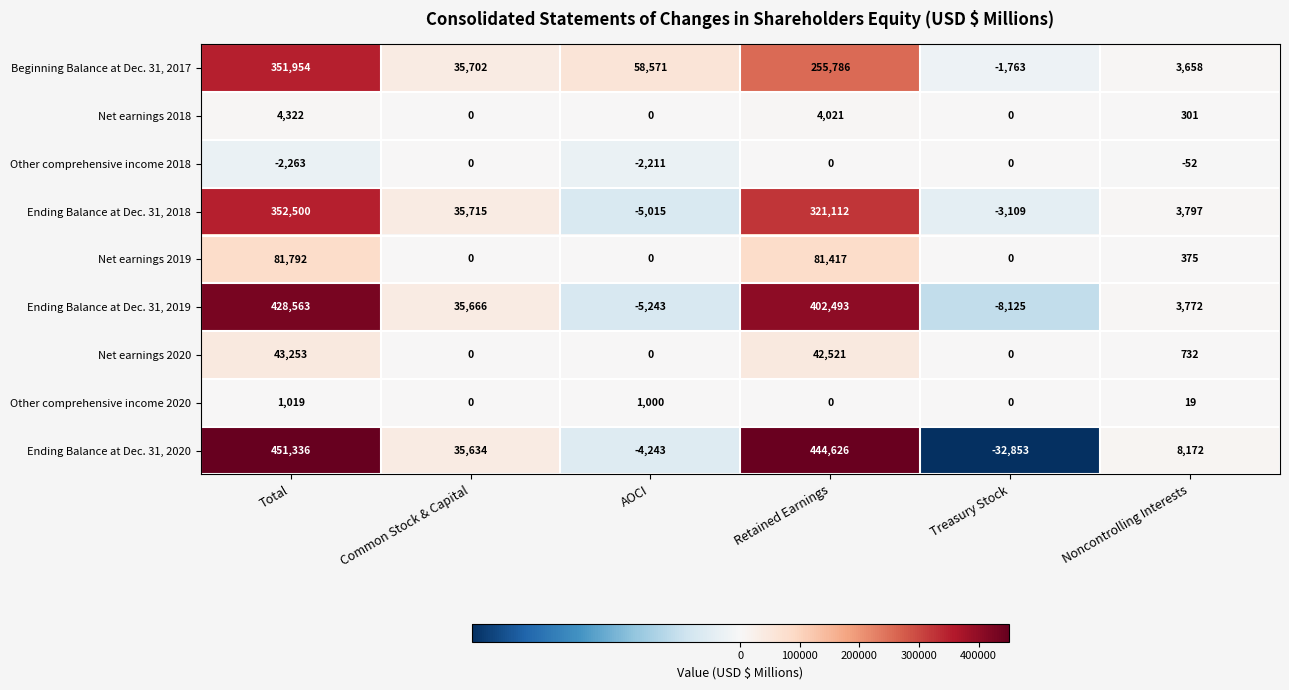

What is the difference between the highest and lowest values at Retained Earnings?

444626